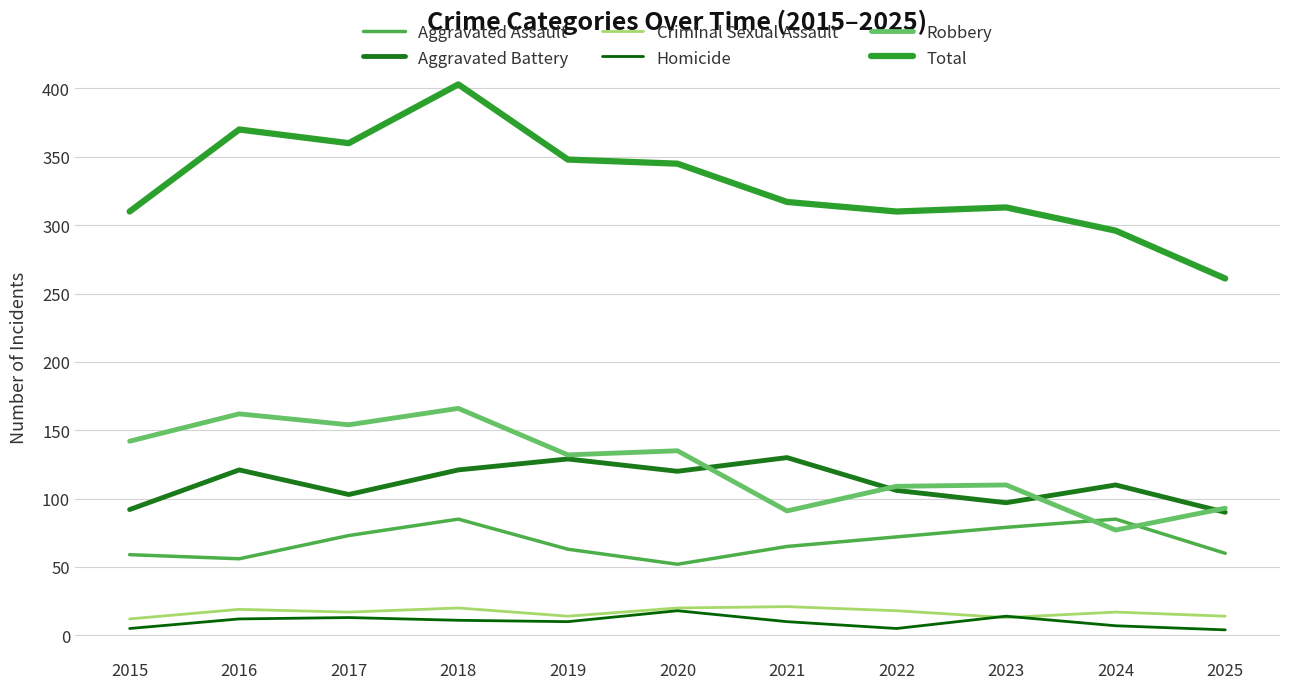

Which series has the largest range (max minus min)?

Total